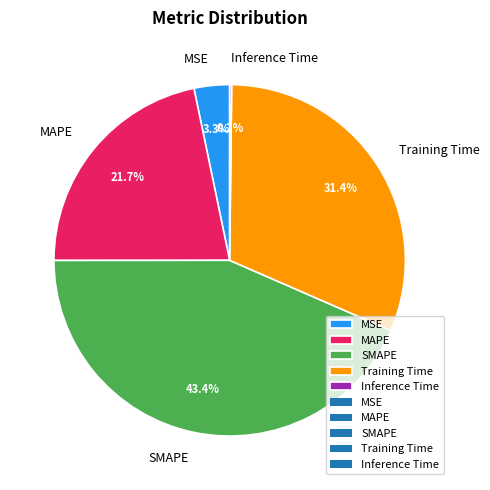

What is the largest slice in the pie chart?

SMAPE